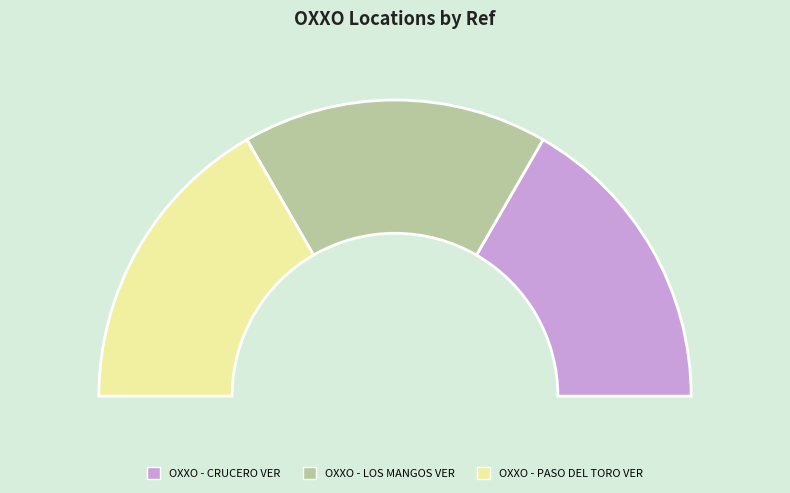

Count the number of slices in the pie.

3